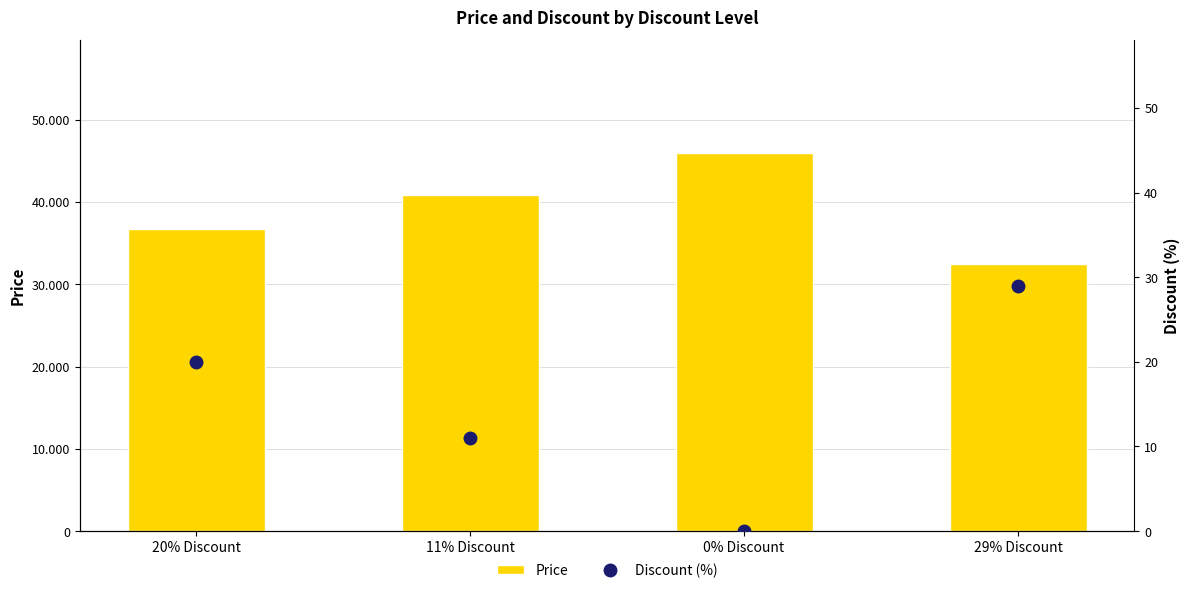

Which has a higher value, 0% Discount or 11% Discount?

0% Discount